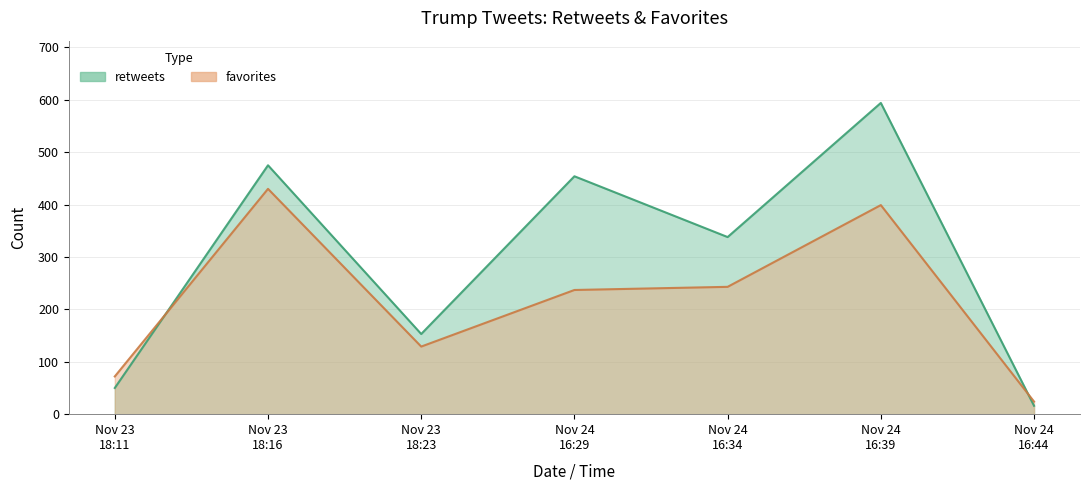

Reading right to left, extract all data points from this chart.

retweets: Nov 24
16:44=16	Nov 24
16:39=594	Nov 24
16:34=338	Nov 24
16:29=454	Nov 23
18:23=153	Nov 23
18:16=475	Nov 23
18:11=50
favorites: Nov 24
16:44=24	Nov 24
16:39=399	Nov 24
16:34=243	Nov 24
16:29=237	Nov 23
18:23=129	Nov 23
18:16=430	Nov 23
18:11=72